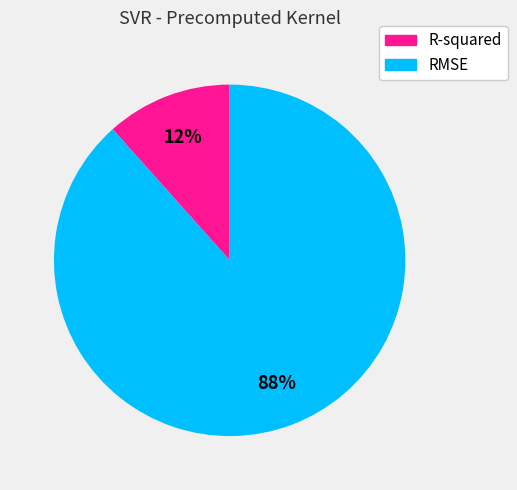

To the nearest percent, what is the combined percentage of R-squared and RMSE?

100%